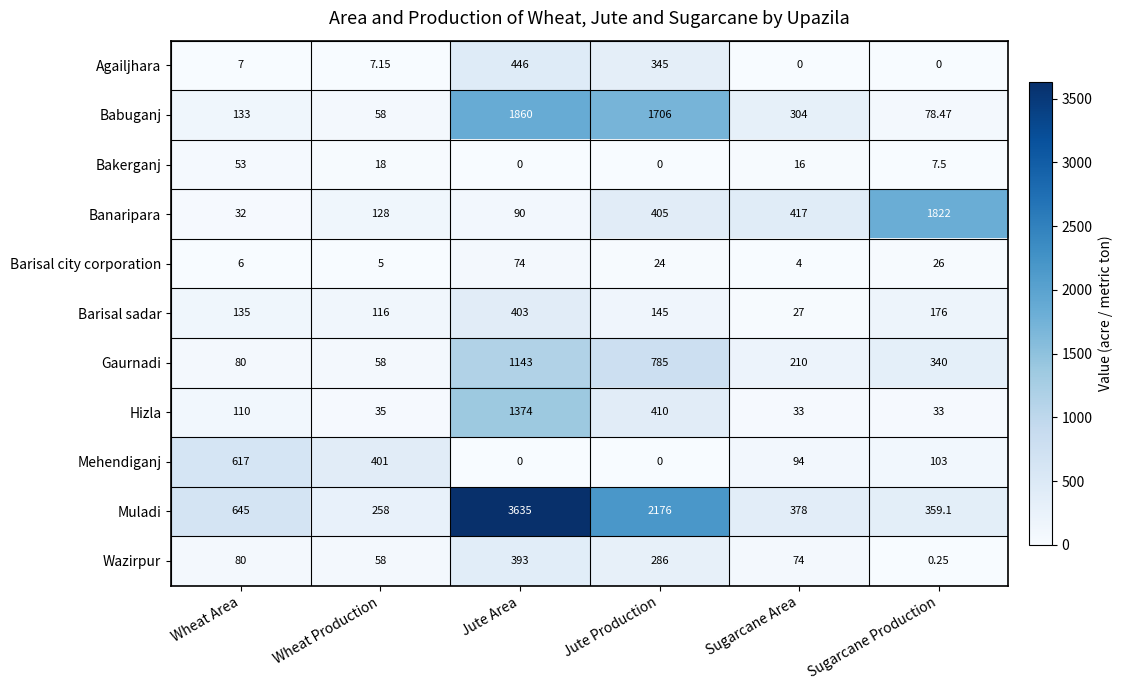

Is the value of Muladi at Jute Area greater than the value of Barisal sadar at Jute Production?

Yes